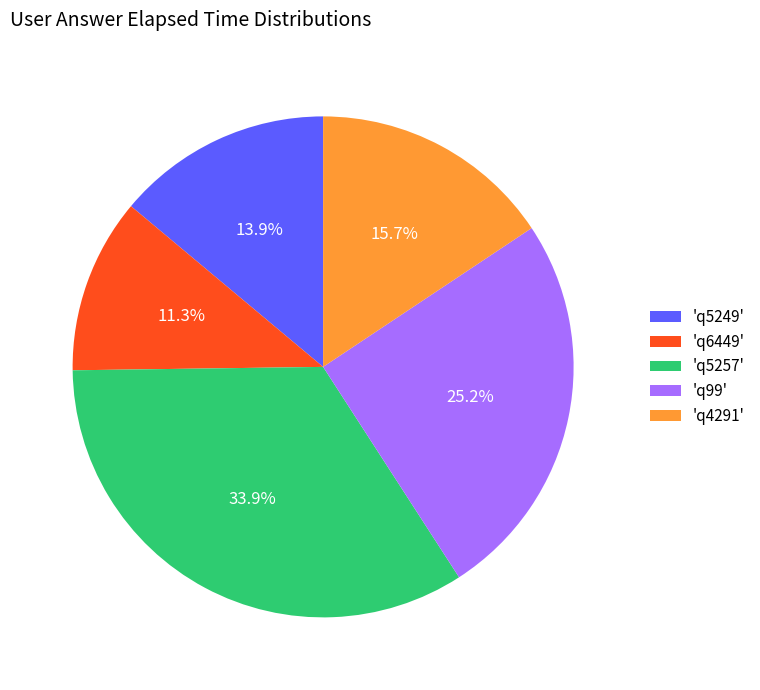

Does any single category account for the majority?

No